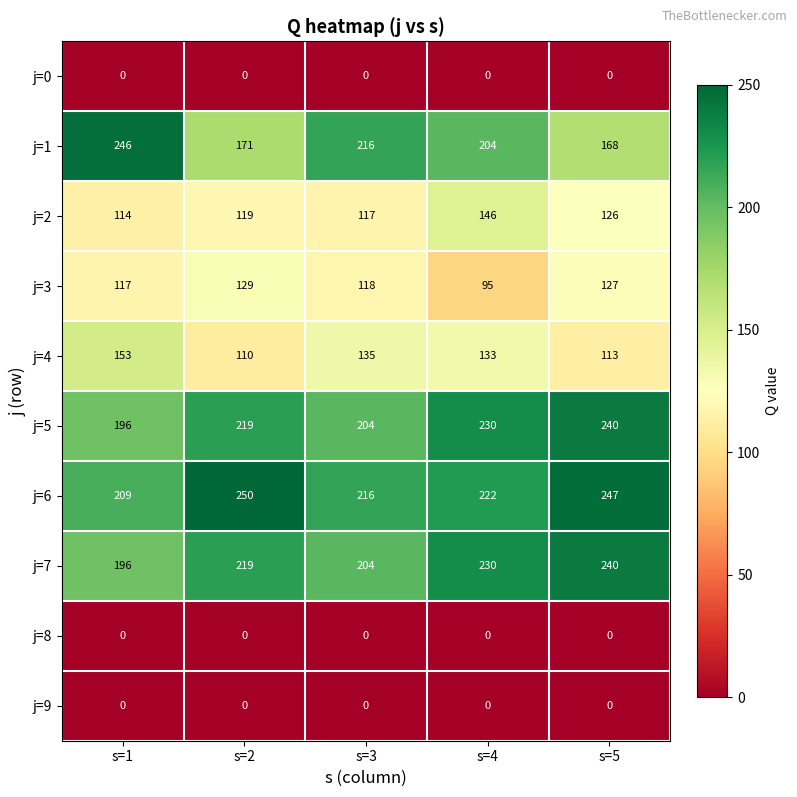

At which label is j=5 closest to 218?

s=2